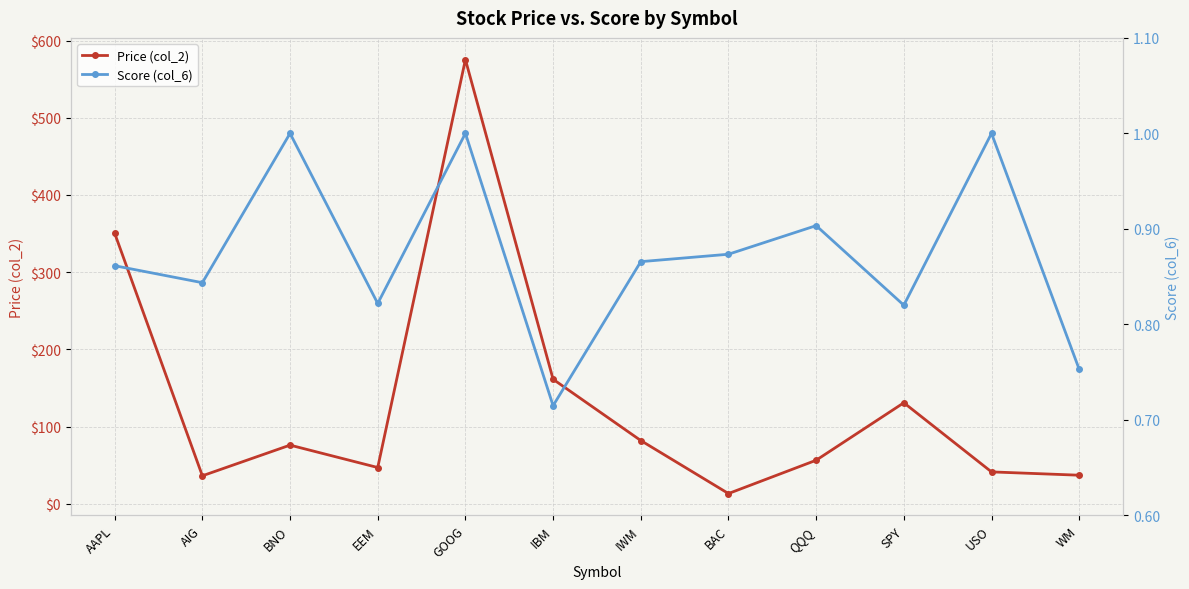

What is the spread (max minus min) of values at GOOG?

574.4